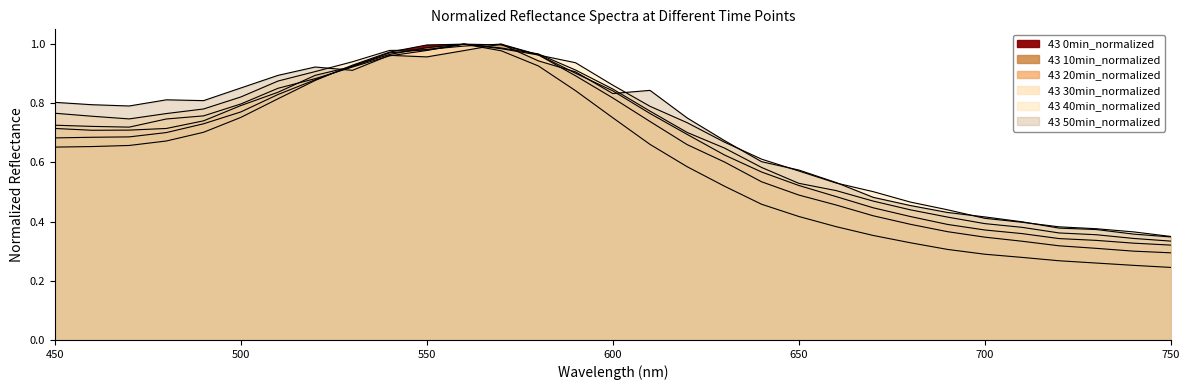

How many times do 43 20min_normalized and 43 0min_normalized cross each other?

2